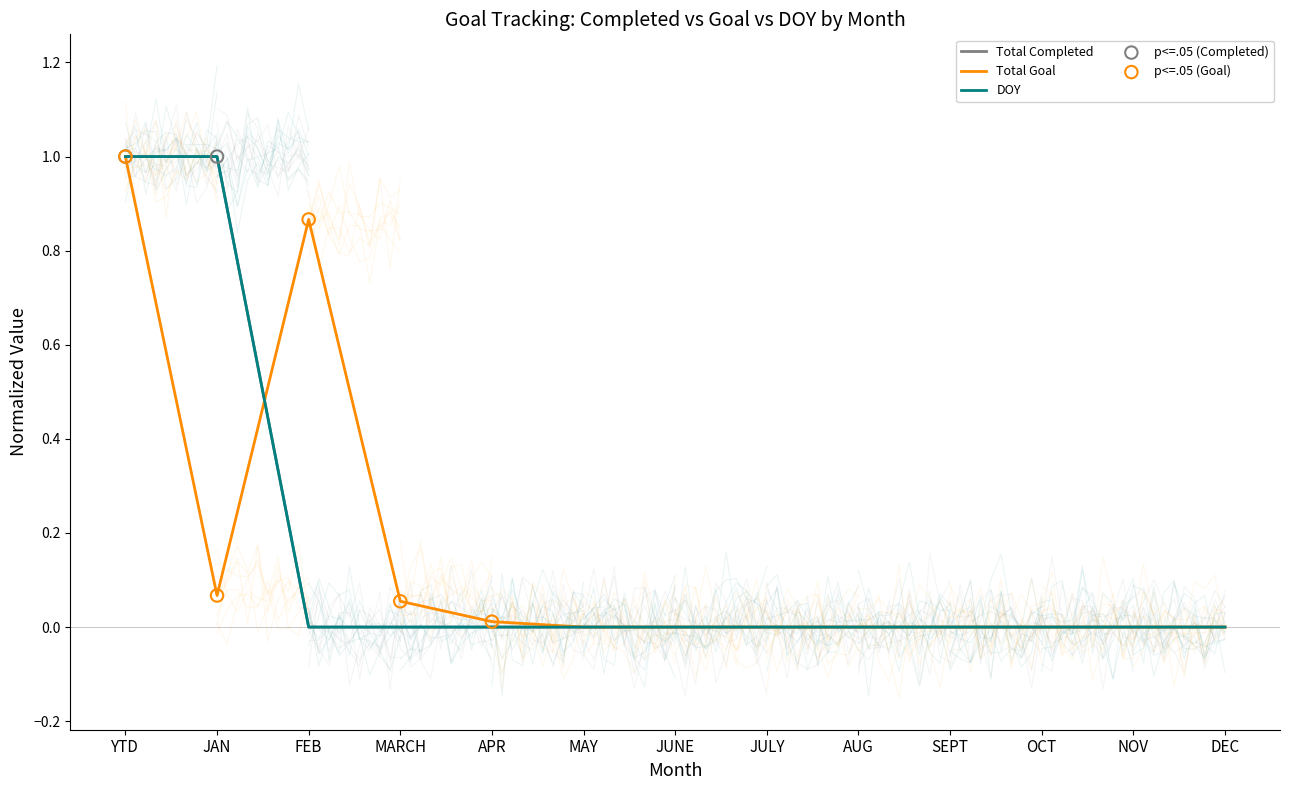

Which series contains the lowest Y value?

Total Completed